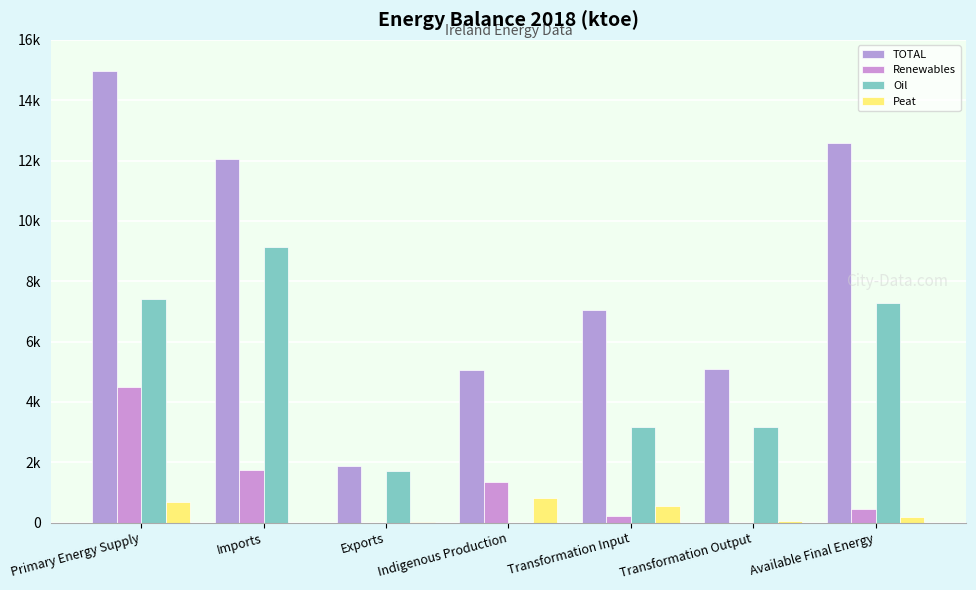

True or false: TOTAL has a value of 8606.8 at Transformation Output.

False